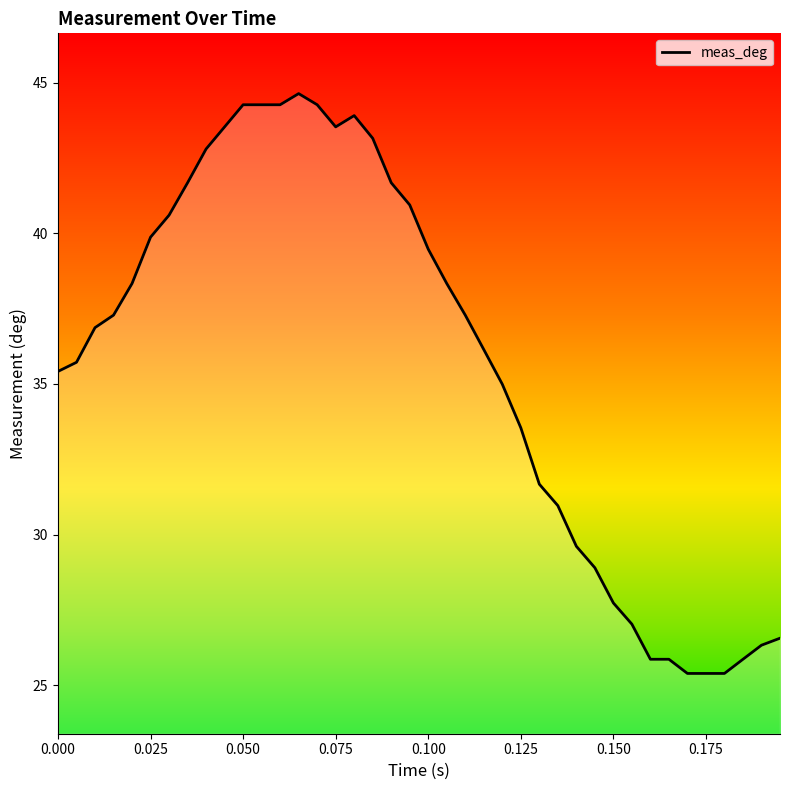

Count the number of data series in this chart.

1